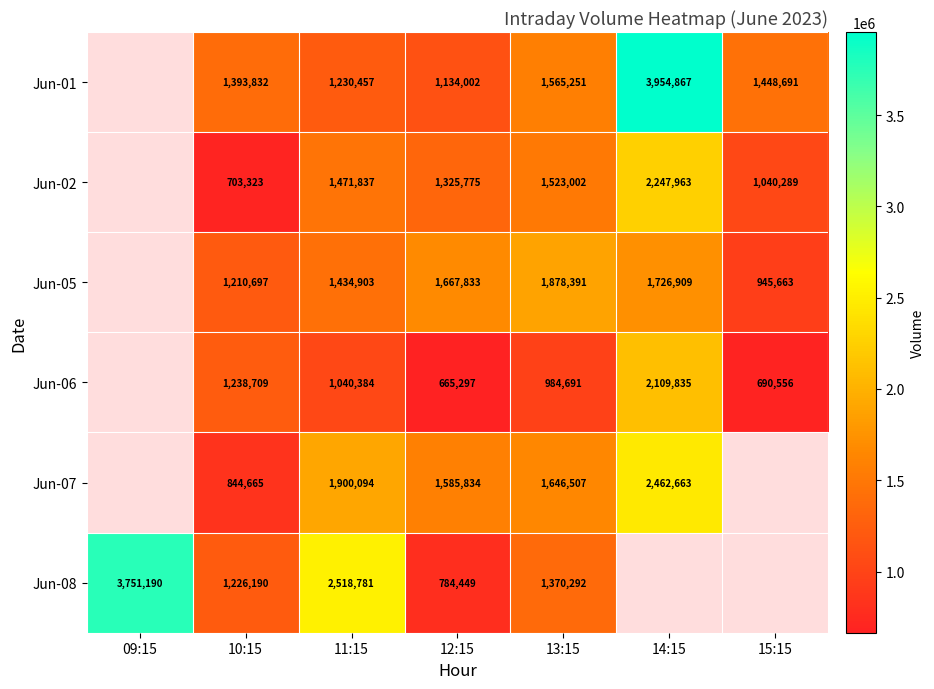

What is the spread (max minus min) of values at 10:15?

690509